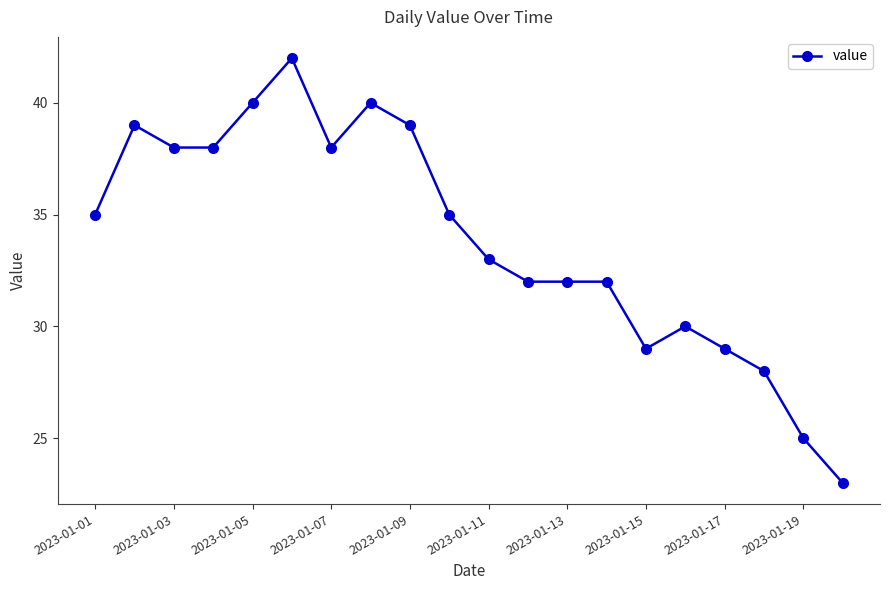

What is the value of the 6th point from the left?

42